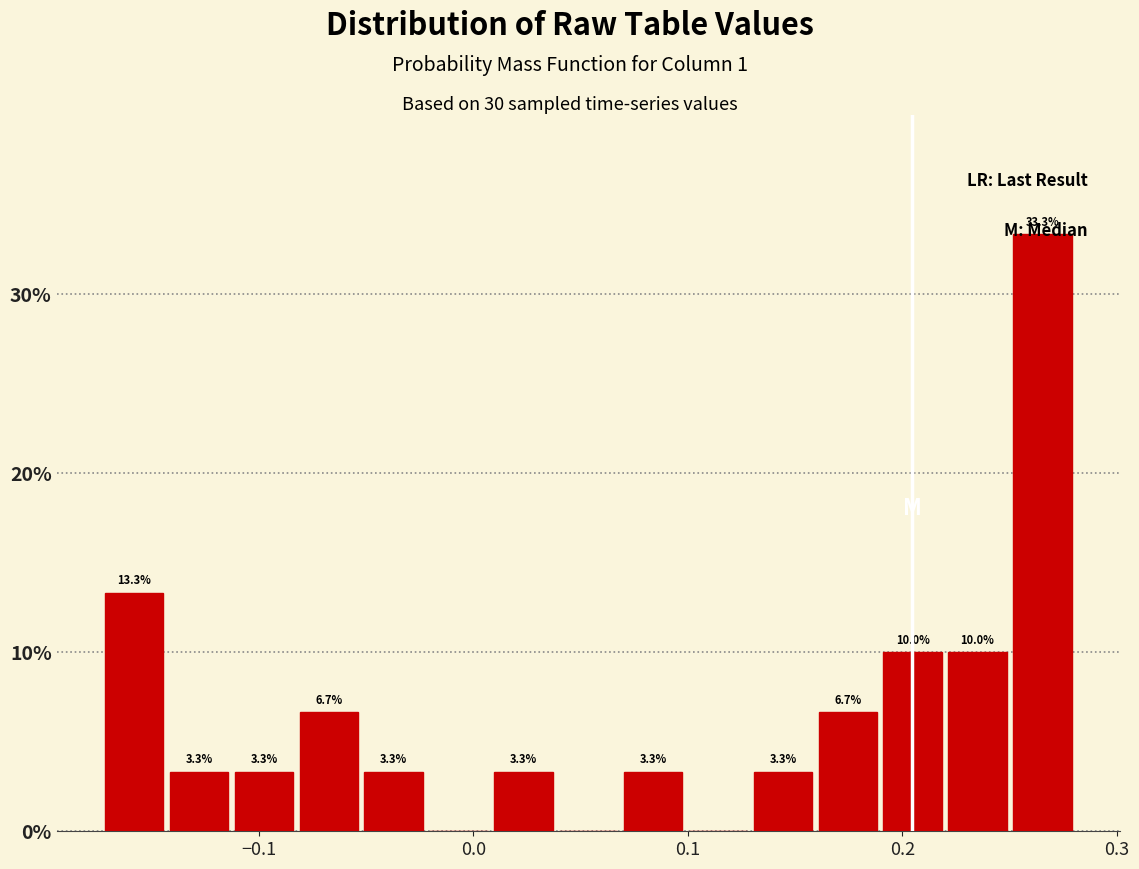

Read against the x-axis, roughly where is the centre of the tallest bar?

0.27